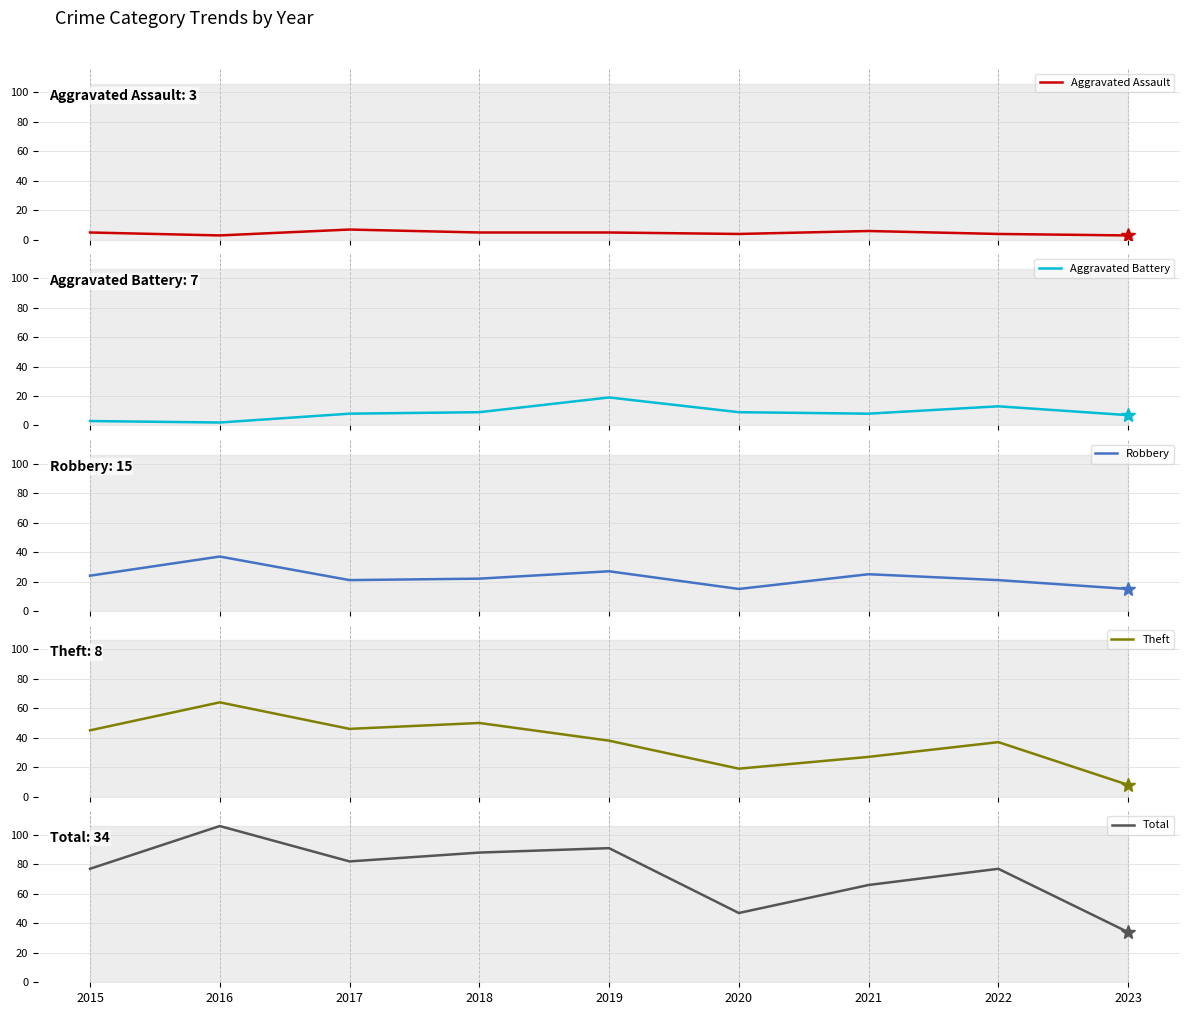

Does the chart have visible grid lines?

Yes